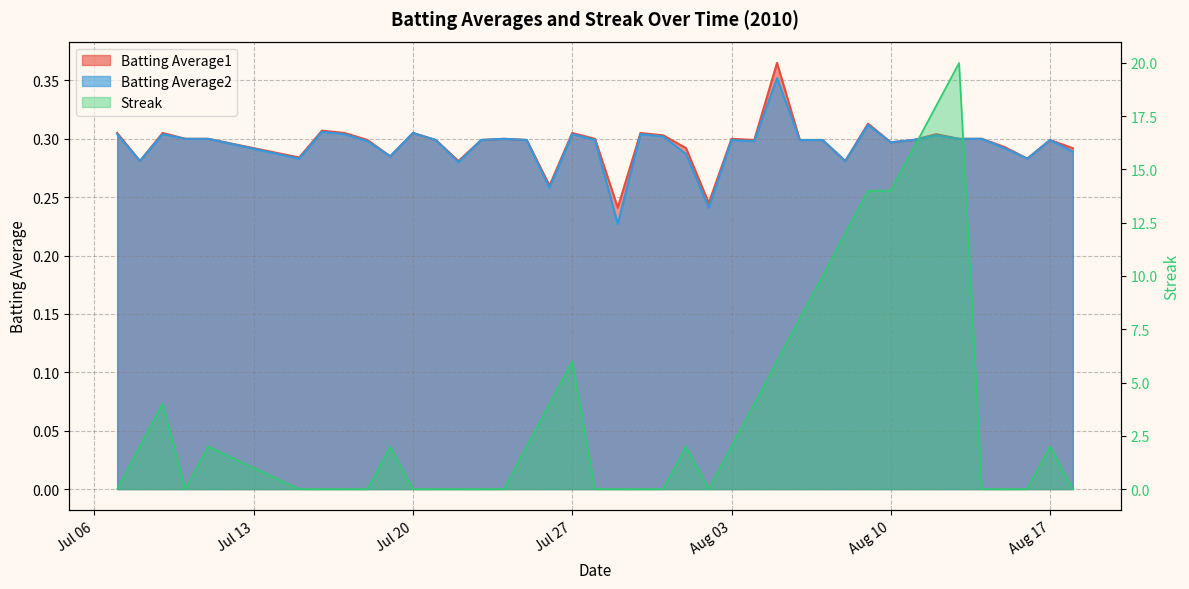

Which series has the widest spread of values?

Streak